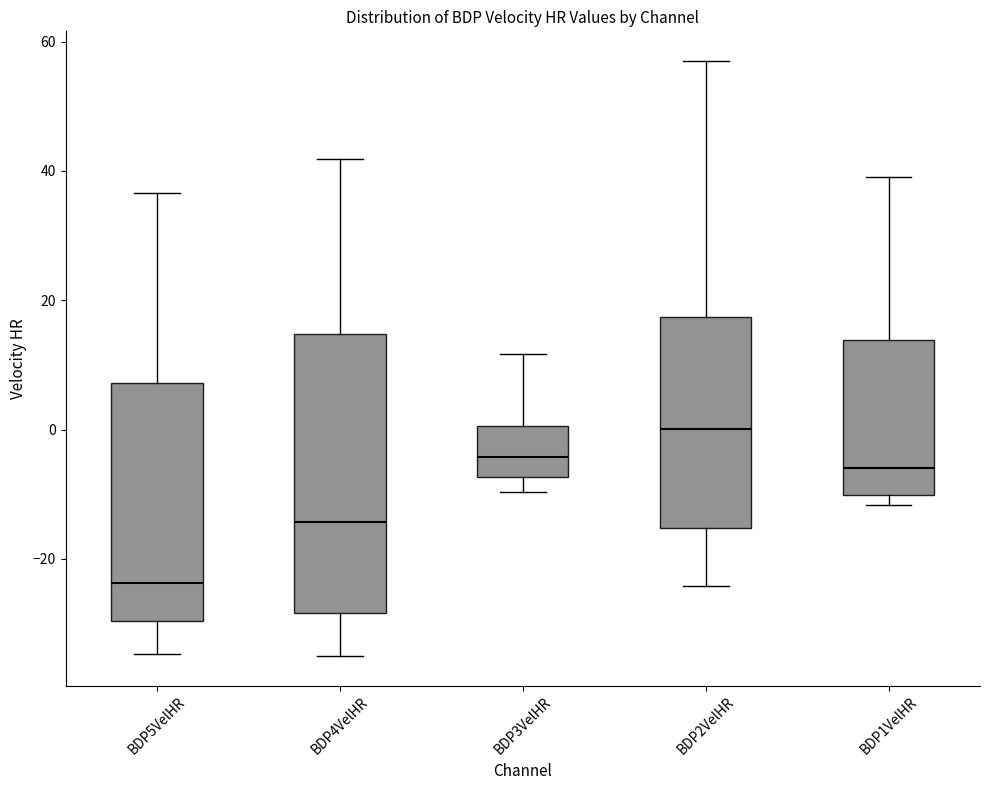

Reading left to right, read every box against the y-axis: the position of its median line, the range the box covers, and the ends of its whiskers. The values are not printed on the chart, so give them approximately, as read against the axis.

BDP5VelHR: median -24, box -30 to 8, whiskers -34 to 36
BDP4VelHR: median -14, box -28 to 14, whiskers -36 to 42
BDP3VelHR: median -4, box -8 to 0, whiskers -10 to 12
BDP2VelHR: median 0, box -16 to 18, whiskers -24 to 56
BDP1VelHR: median -6, box -10 to 14, whiskers -12 to 40